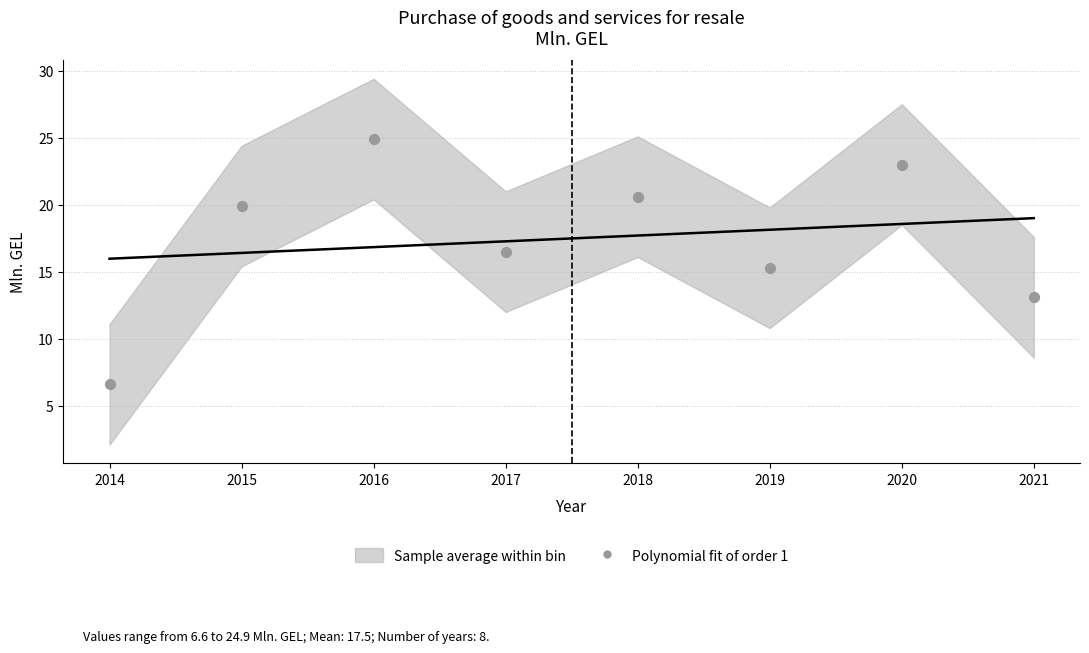

What is the average Y value?

17.5